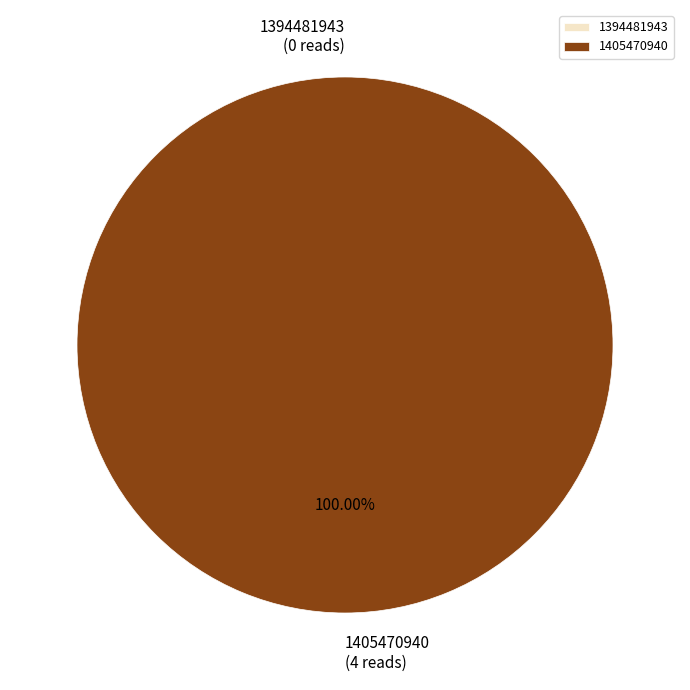

The 1405470940 slice represents 100% of the pie. True or false?

True